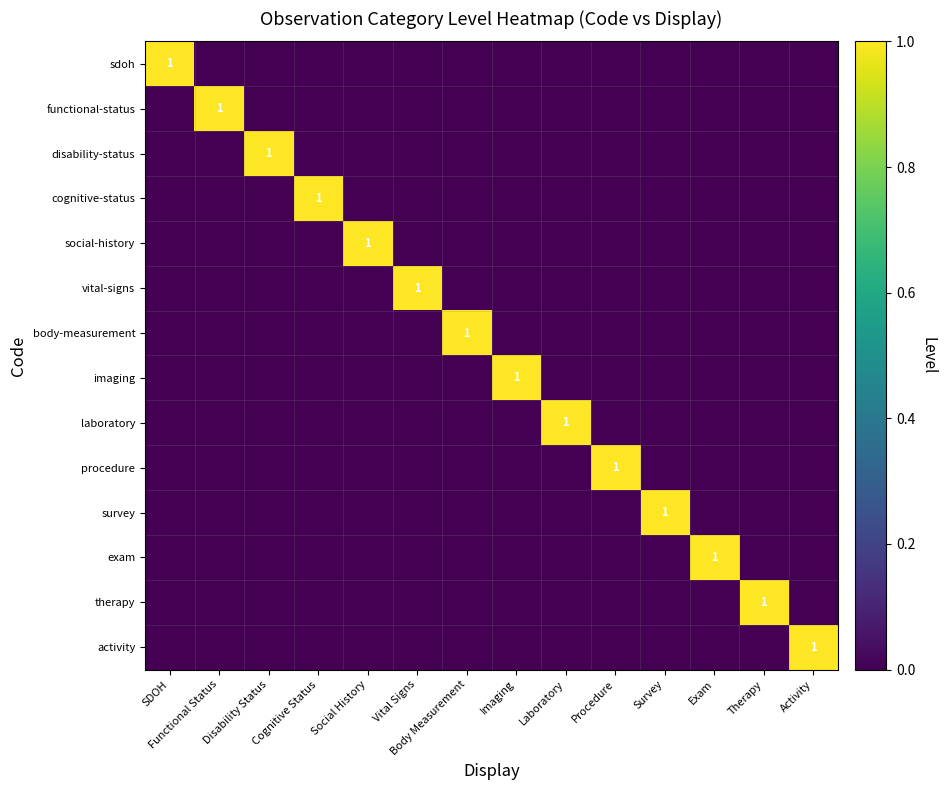

Where is social-history nearest to the value 0?

SDOH